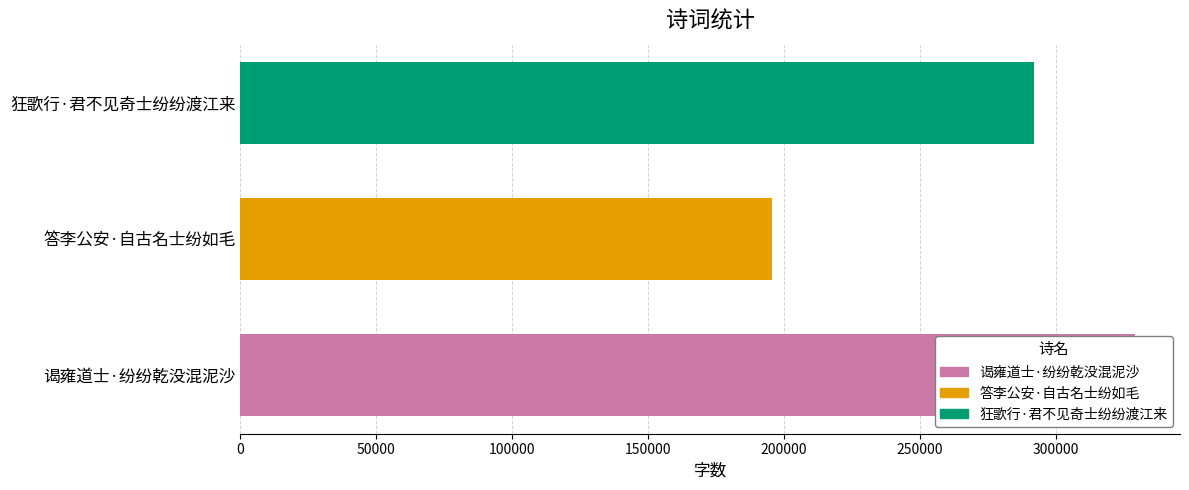

Are the bars grouped side by side (vs. stacked)?

No